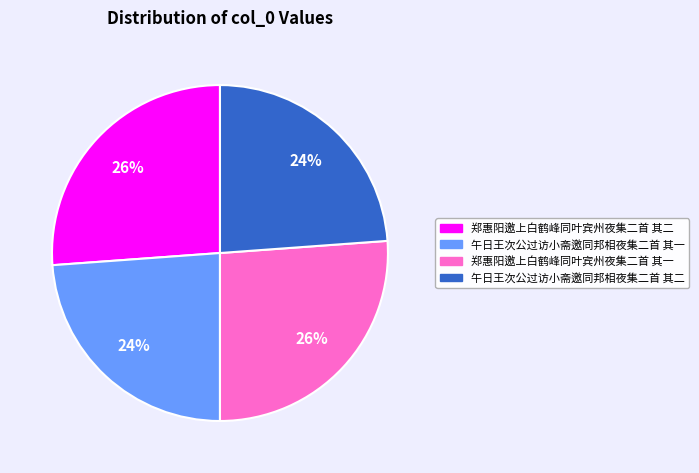

What is the ratio of the value at 郑惠阳邀上白鹤峰同叶宾州夜集二首 其一 to the value at 午日王次公过访小斋邀同邦相夜集二首 其二?

1.1